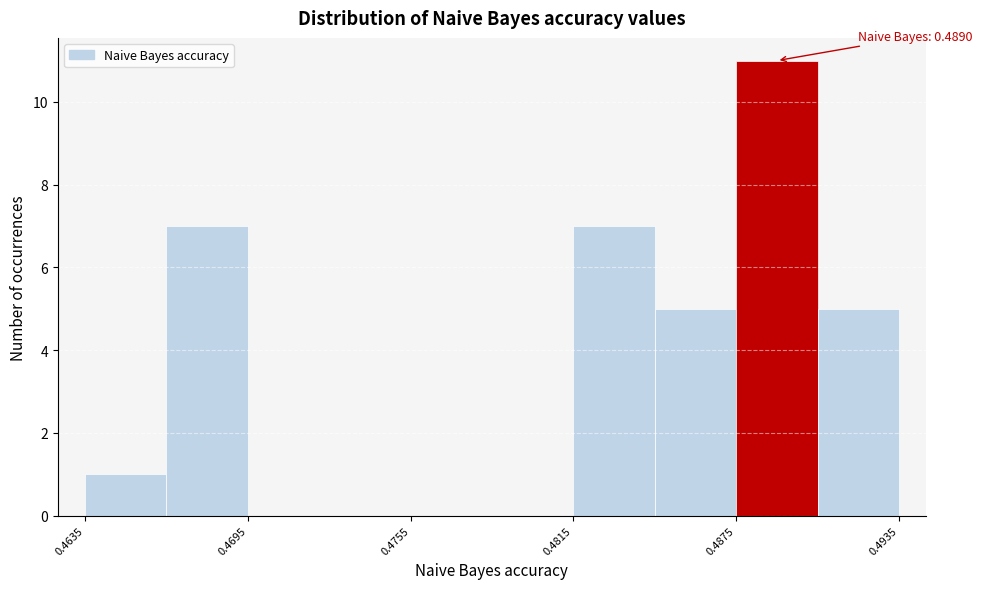

Read against the x-axis, roughly where is the centre of the tallest bar?

0.489